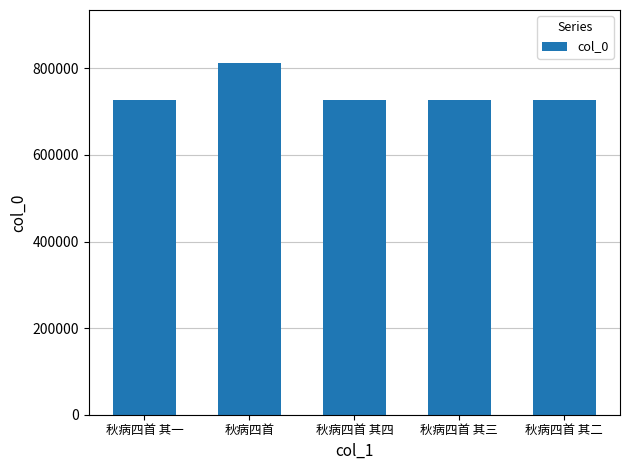

What is the label of the 4th bar from the right?

秋病四首